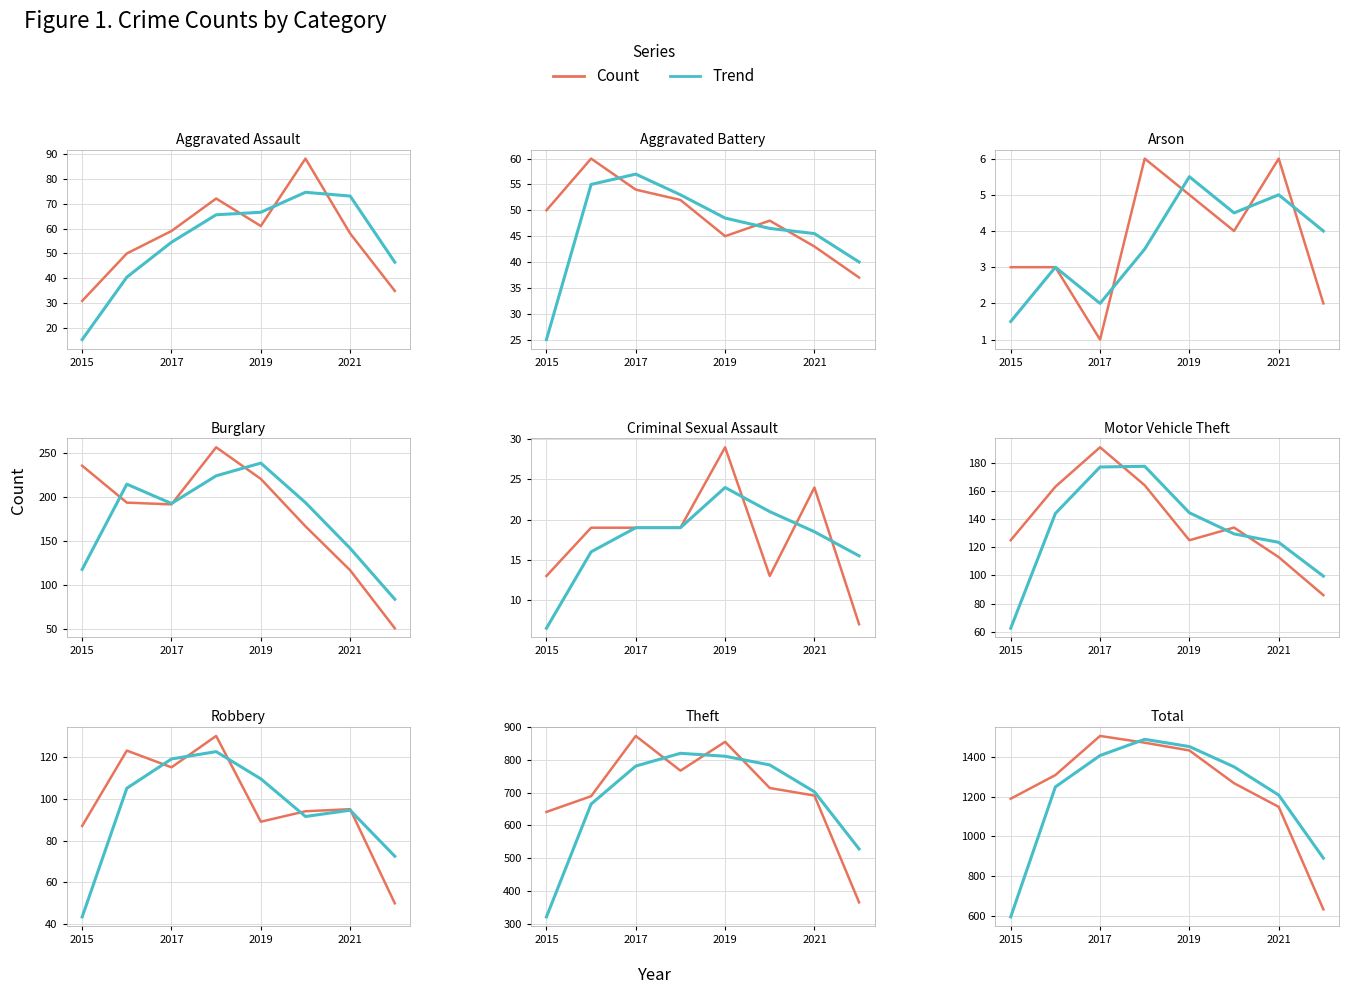

At which label is Count closest to 1069?

2021